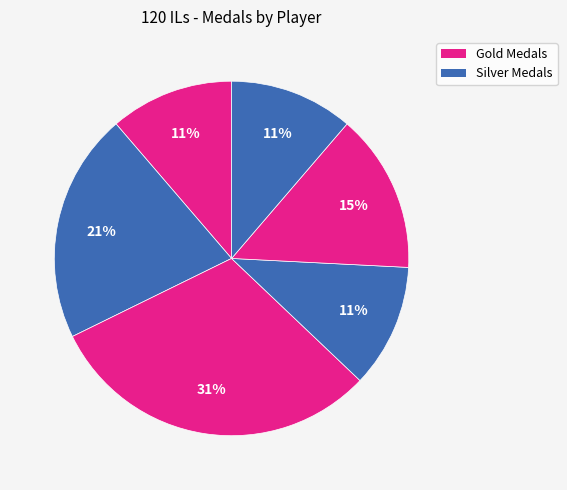

Does any single category account for the majority?

No